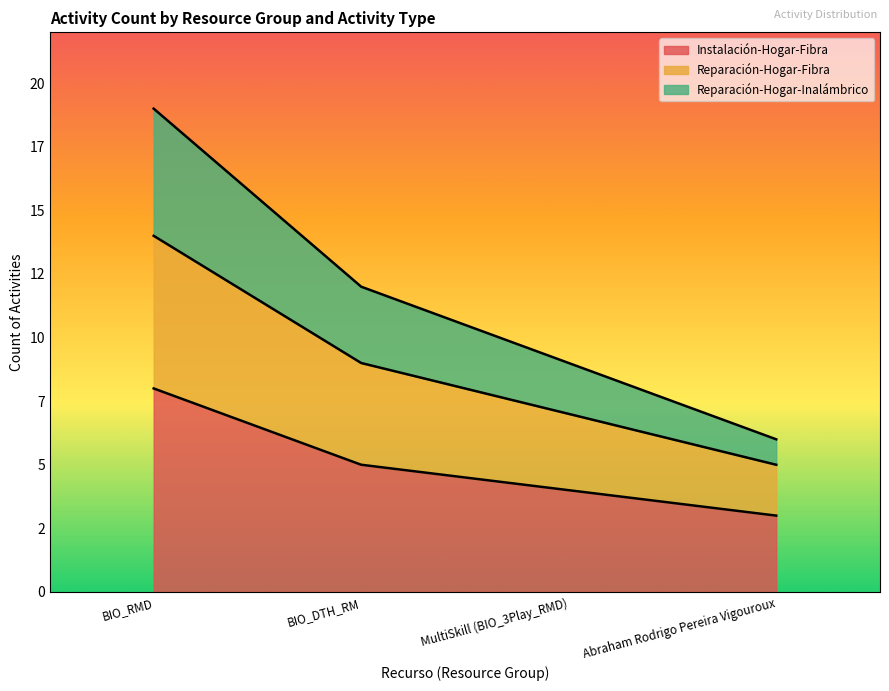

At how many categories does at least one series exceed 17?

1